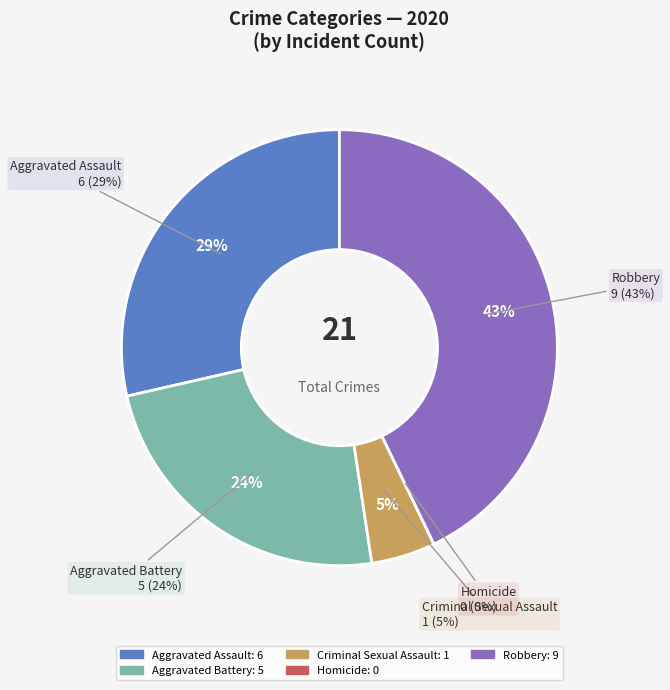

What is the total percentage of Aggravated Battery and Aggravated Assault?

52.4%